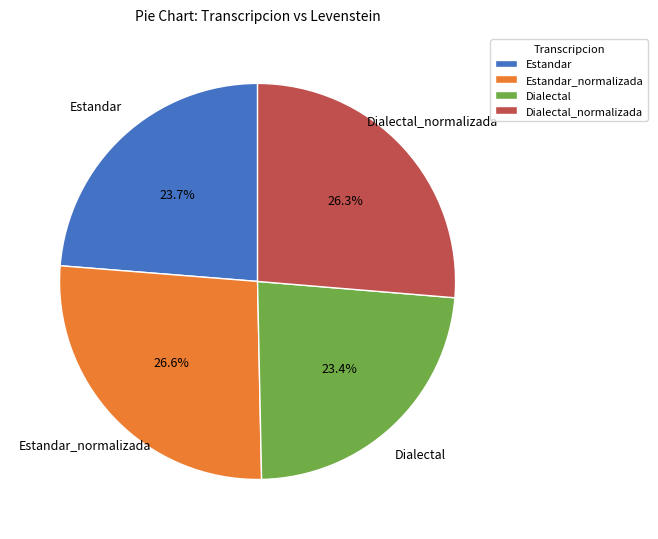

Is there a majority slice in this chart?

No